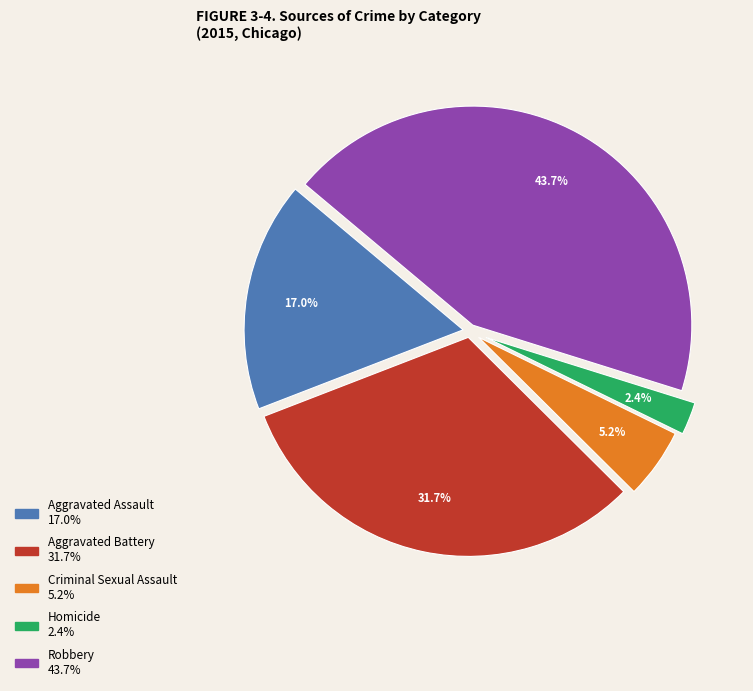

Does any single category account for the majority?

No